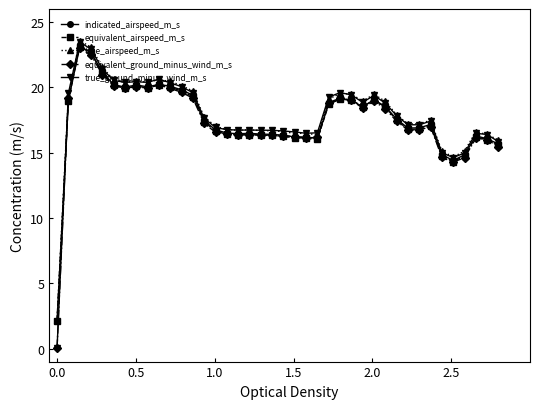

What is the value of the true_ground_minus_wind_m_s point at the 3rd from the left?

23.5